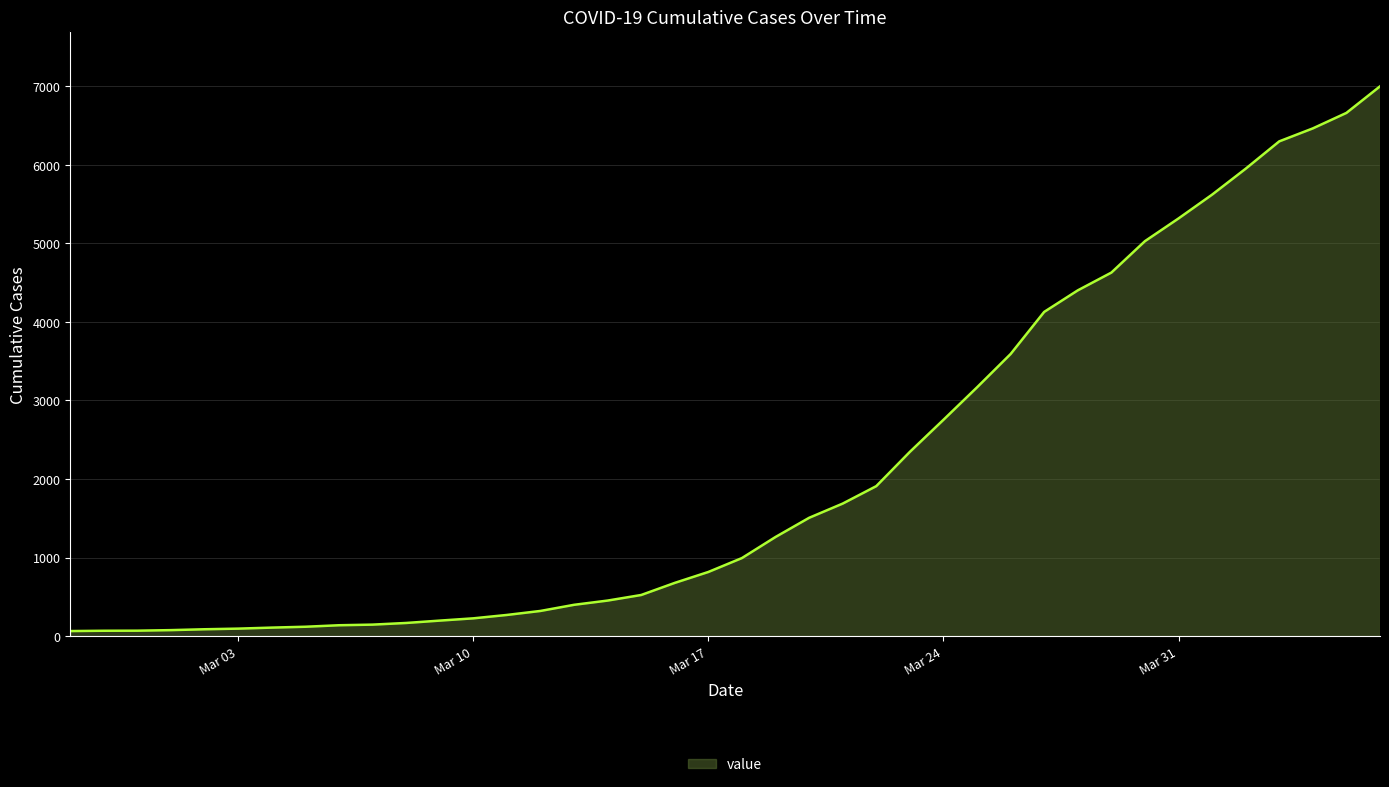

What is the greatest value displayed?

6995